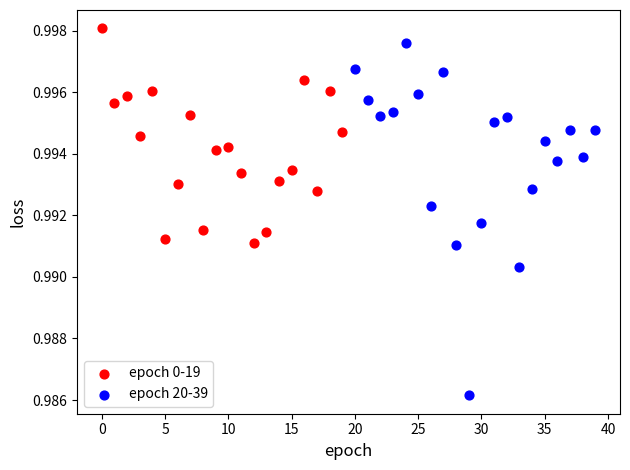

Which series reaches the minimum Y coordinate?

epoch 20-39